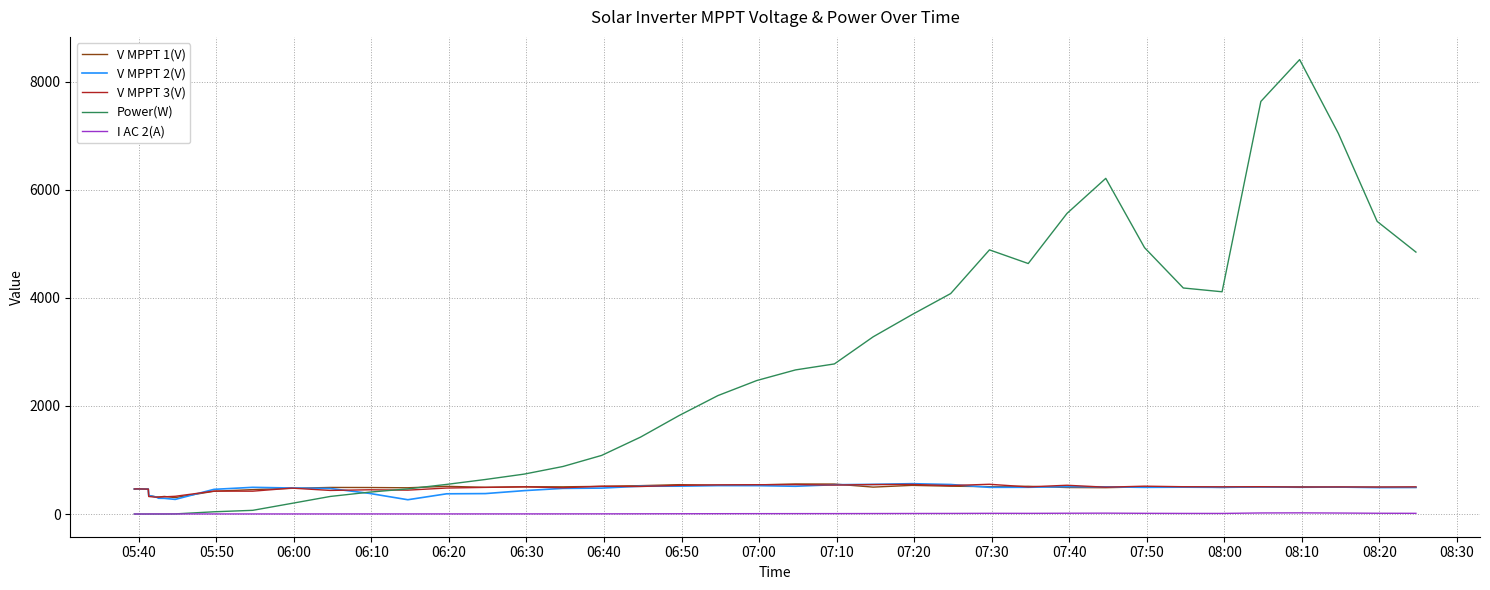

Does the chart have visible grid lines?

Yes